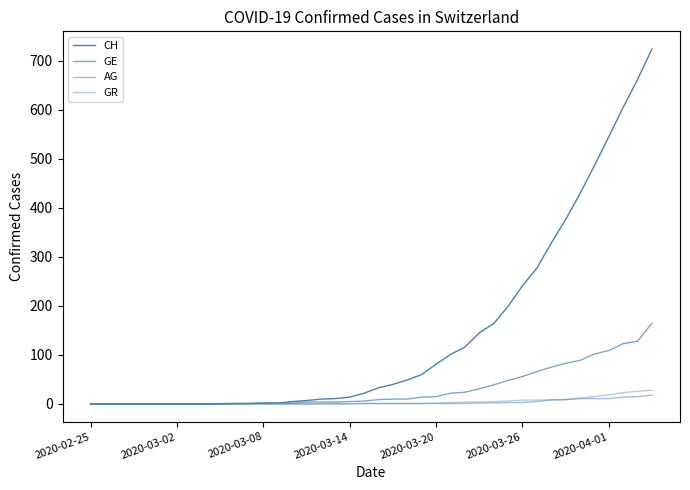

True or false: AG and CH cross at least once.

False